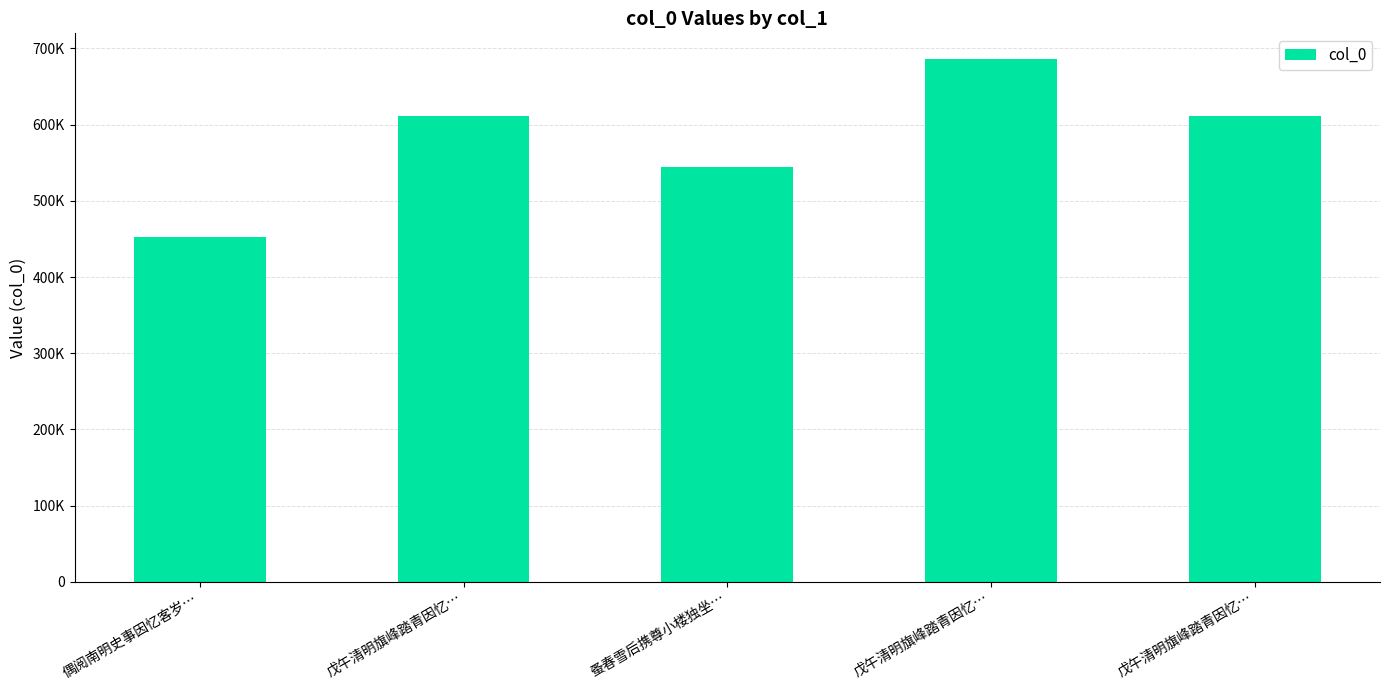

Does the chart contain any negative values?

No